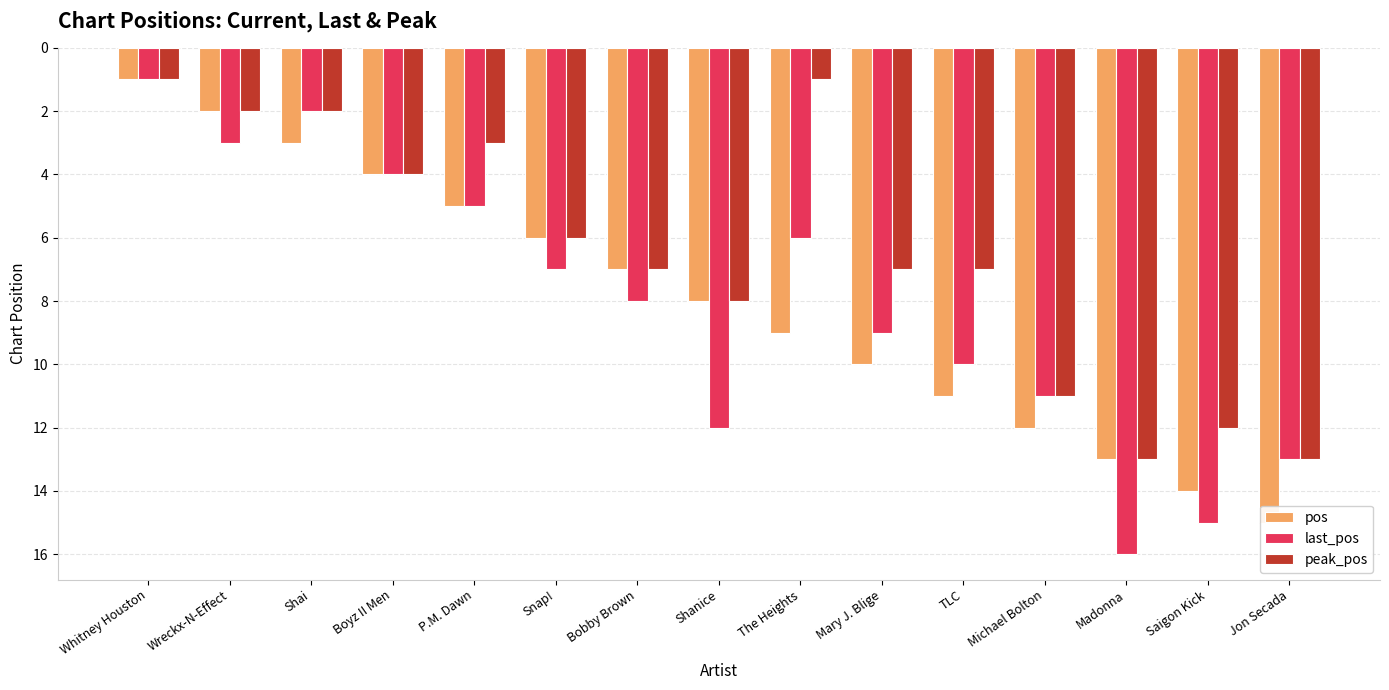

Which series has the largest total across all categories?

last_pos